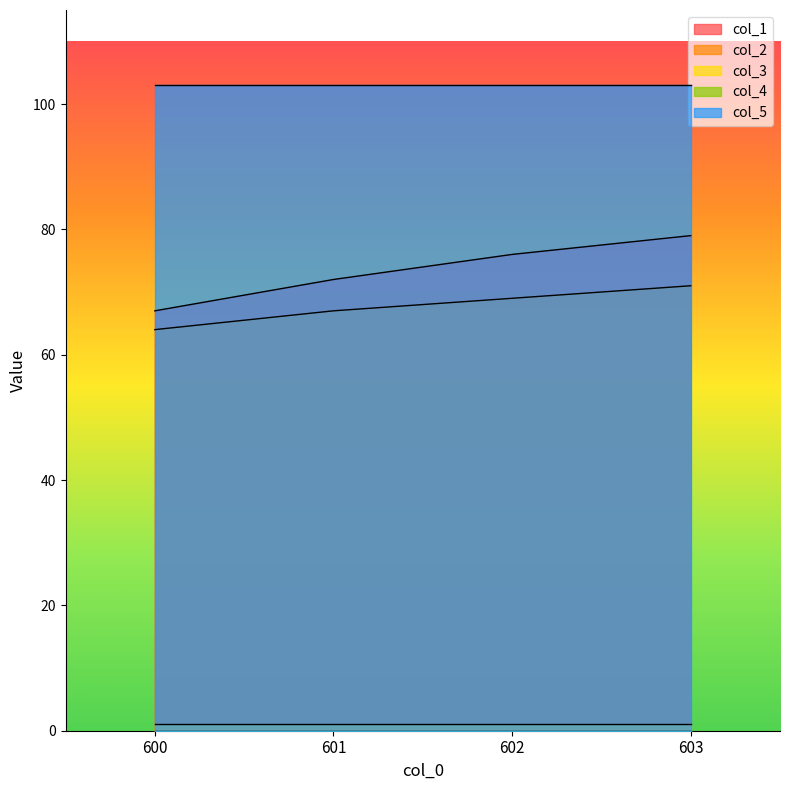

What is the total value across all series at 602.0?

249